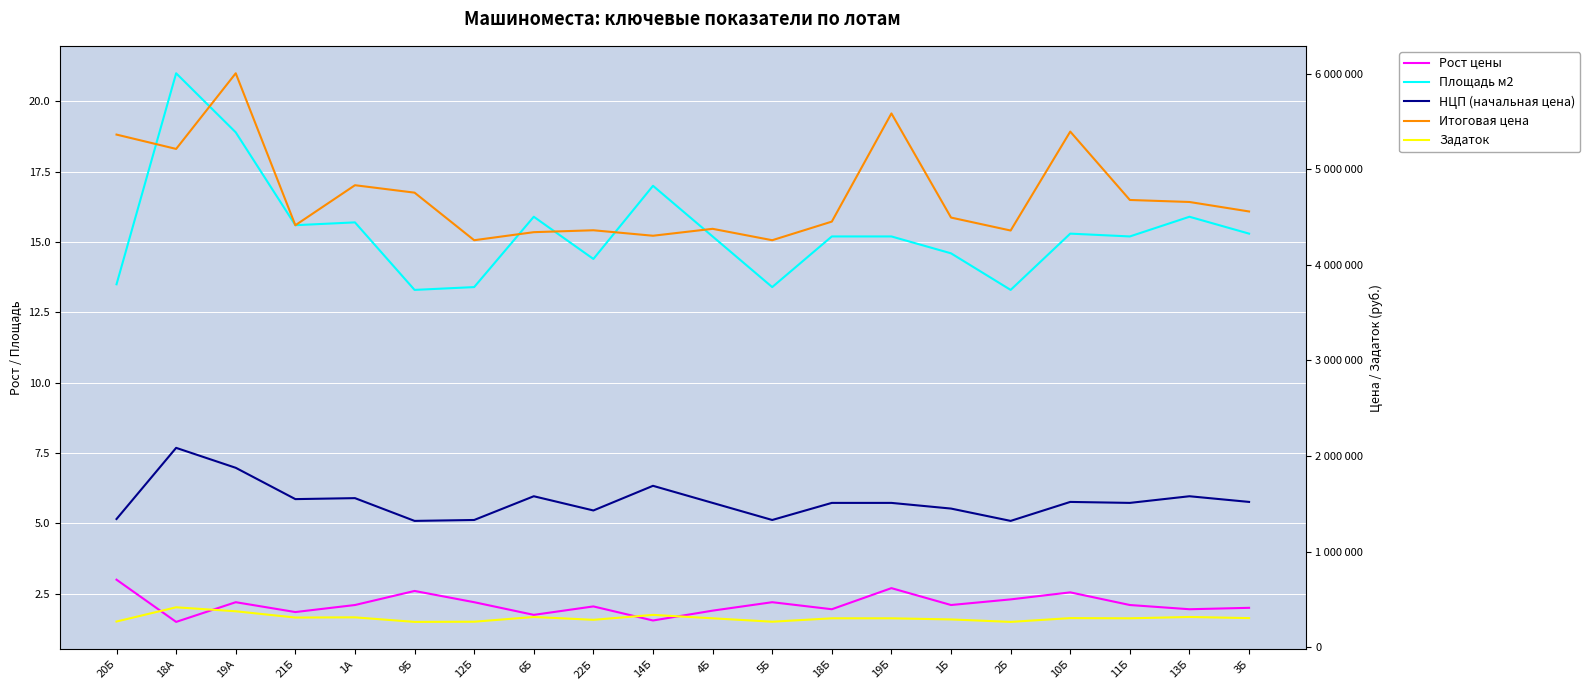

Reading right to left, what are all the values shown in this chart?

Рост цены: 3Б=2.0	13Б=1.9	11Б=2.1	10Б=2.5	2Б=2.3	1Б=2.1	19Б=2.7	18Б=1.9	5Б=2.2	4Б=1.9	14Б=1.6	22Б=2.0	6Б=1.8	12Б=2.2	9Б=2.6	1А=2.1	21Б=1.9	19А=2.2	18А=1.5	20Б=3.0
Площадь м2: 3Б=15.3	13Б=15.9	11Б=15.2	10Б=15.3	2Б=13.3	1Б=14.6	19Б=15.2	18Б=15.2	5Б=13.4	4Б=15.2	14Б=17.0	22Б=14.4	6Б=15.9	12Б=13.4	9Б=13.3	1А=15.7	21Б=15.6	19А=18.9	18А=21.0	20Б=13.5
НЦП (начальная цена): 3Б=1519800.0	13Б=1579200.0	11Б=1509600.0	10Б=1519800.0	2Б=1321200.0	1Б=1450200.0	19Б=1509600.0	18Б=1509600.0	5Б=1330800.0	4Б=1509600.0	14Б=1688400.0	22Б=1430400.0	6Б=1579200.0	12Б=1330800.0	9Б=1321200.0	1А=1559400.0	21Б=1549200.0	19А=1876800.0	18А=2085600.0	20Б=1341000.0
Итоговая цена: 3Б=4559400.0	13Б=4658640.0	11Б=4679760.0	10Б=5395290.0	2Б=4359960.0	1Б=4495620.0	19Б=5585520.0	18Б=4453320.0	5Б=4258560.0	4Б=4377840.0	14Б=4305420.0	22Б=4362720.0	6Б=4342800.0	12Б=4258560.0	9Б=4756320.0	1А=4834140.0	21Б=4415220.0	19А=6005760.0	18А=5214000.0	20Б=5364000.0
Задаток: 3Б=303960.0	13Б=315840.0	11Б=301920.0	10Б=303960.0	2Б=264240.0	1Б=290040.0	19Б=301920.0	18Б=301920.0	5Б=266160.0	4Б=301920.0	14Б=337680.0	22Б=286080.0	6Б=315840.0	12Б=266160.0	9Б=264240.0	1А=311880.0	21Б=309840.0	19А=375360.0	18А=417120.0	20Б=268200.0